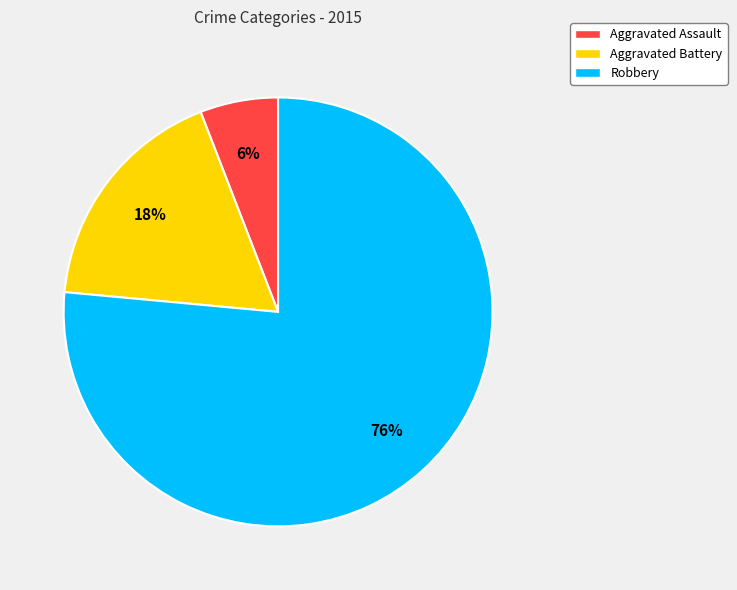

To the nearest percent, what is the combined percentage of Aggravated Battery and Robbery?

94%